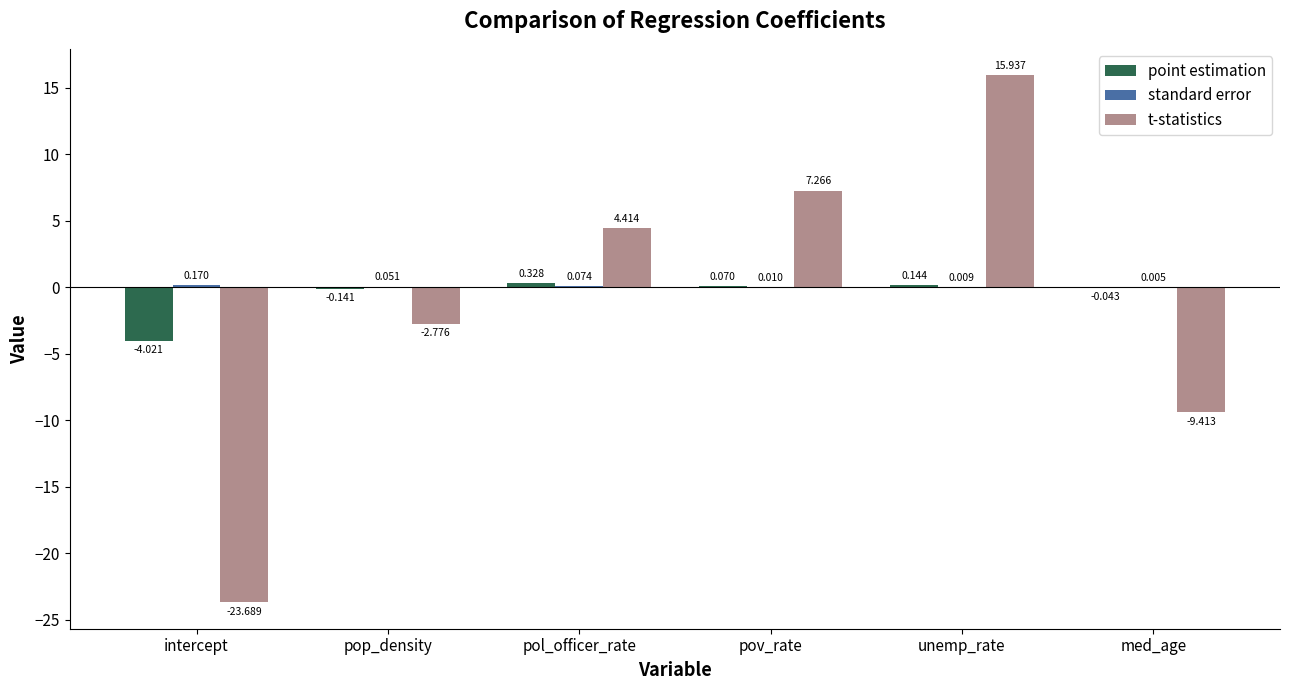

At which category is the sum across all series the highest?

unemp_rate